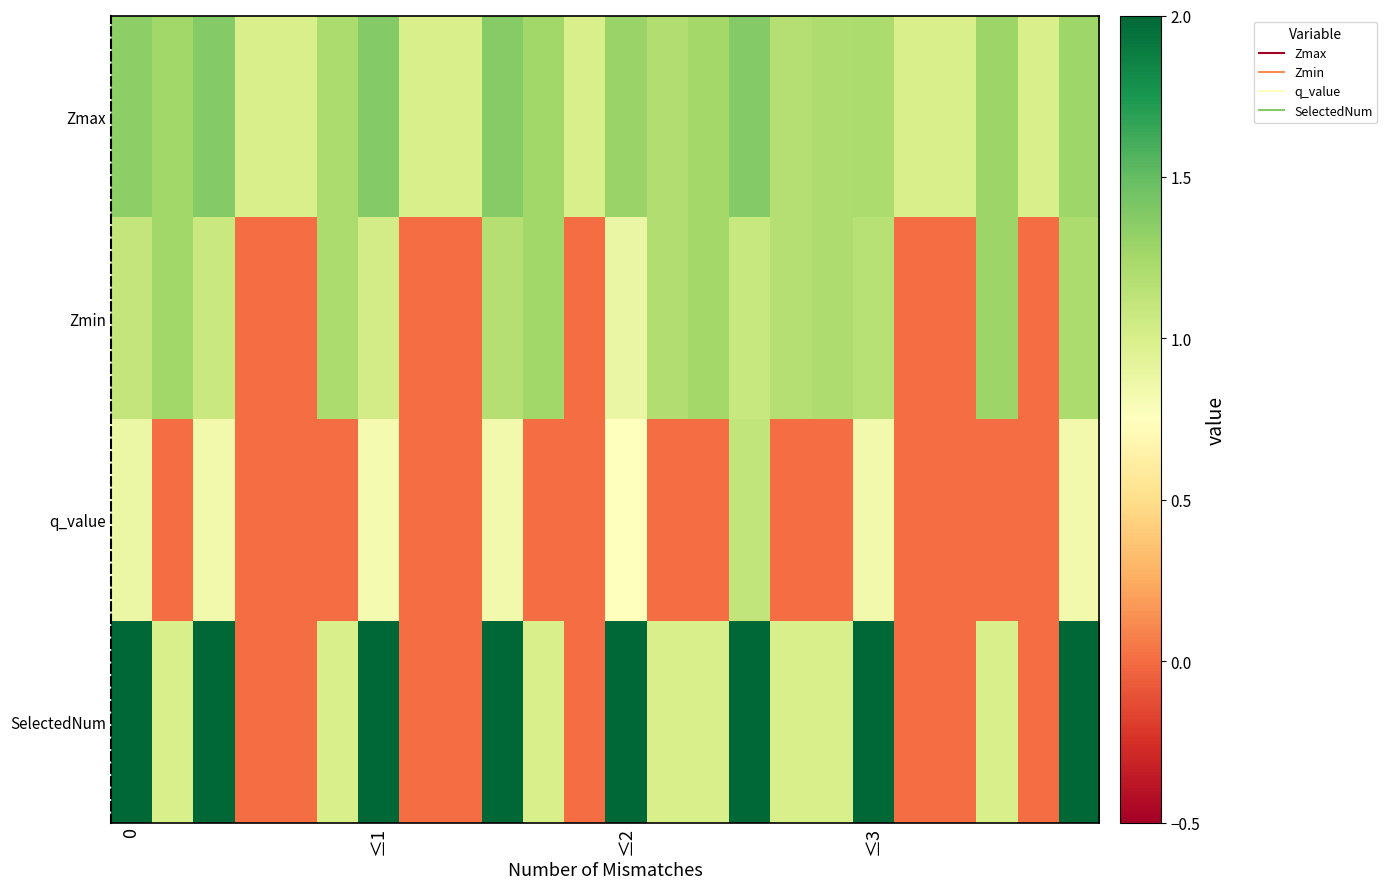

At which category is the sum across all series the highest?

15